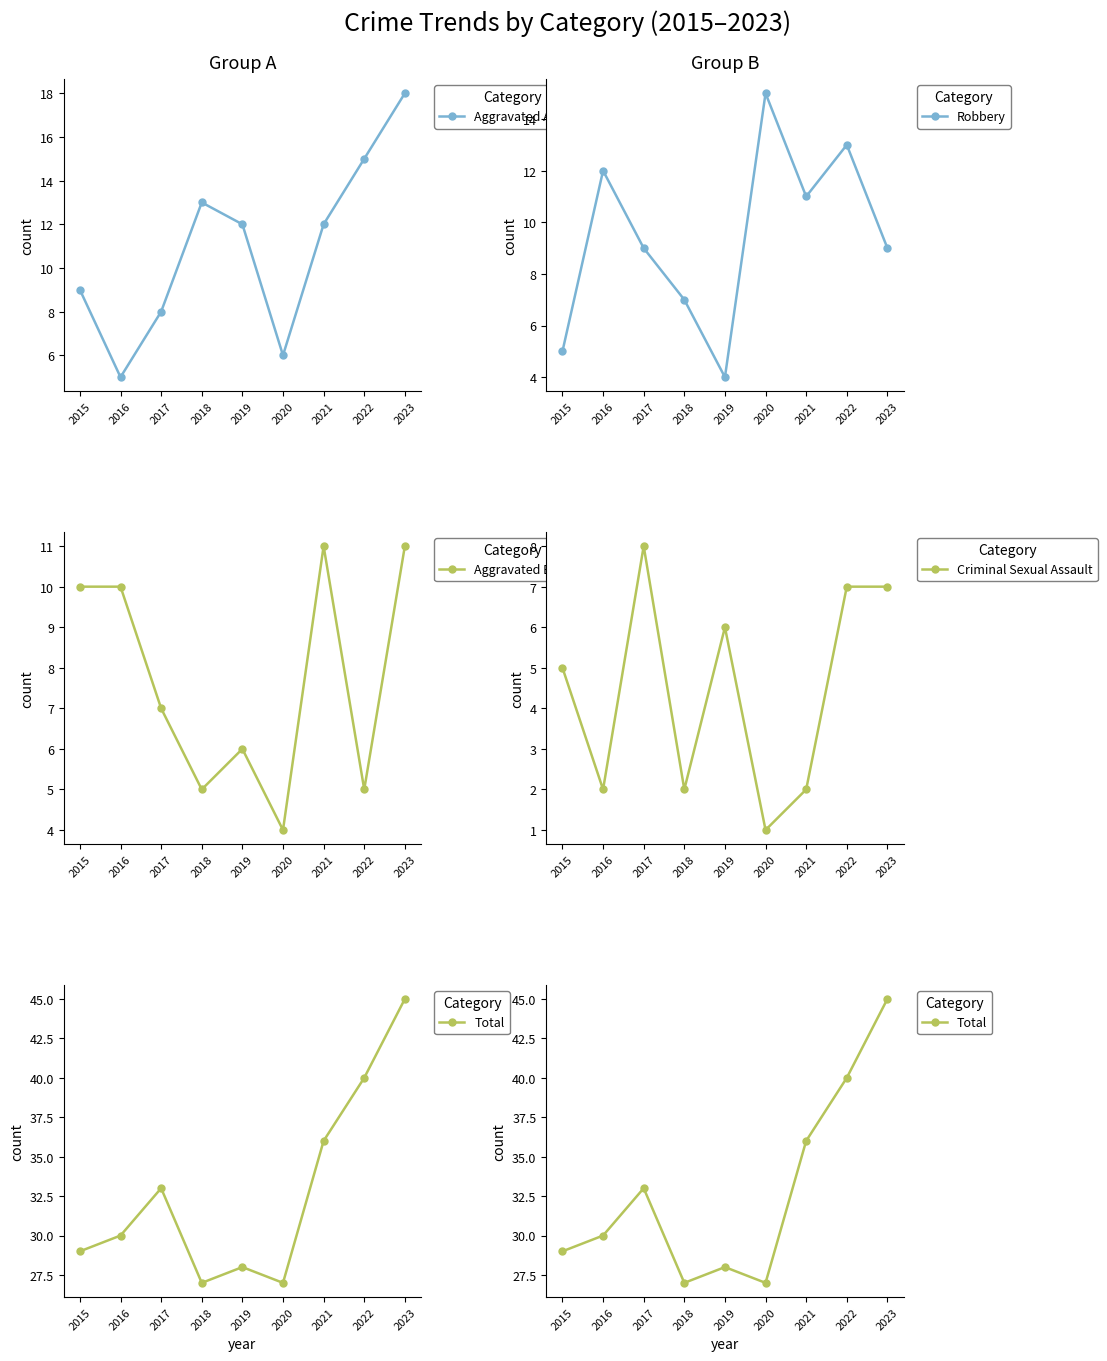

The Robbery series shows 7 at 2018. True or false?

True